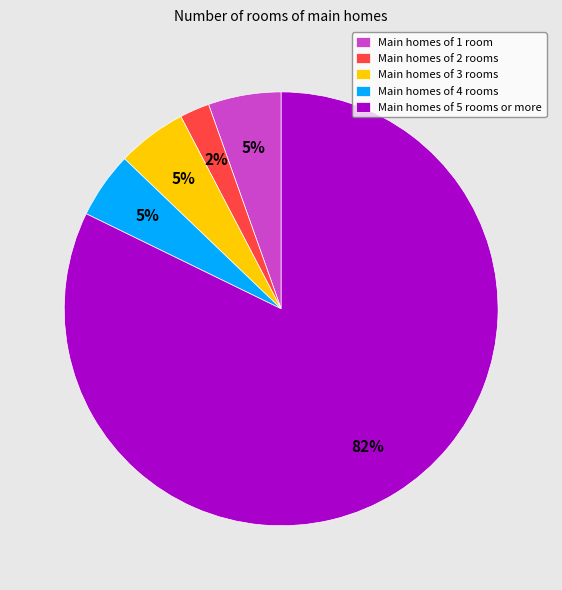

To the nearest percent, what portion does Main homes of 3 rooms represent?

5%